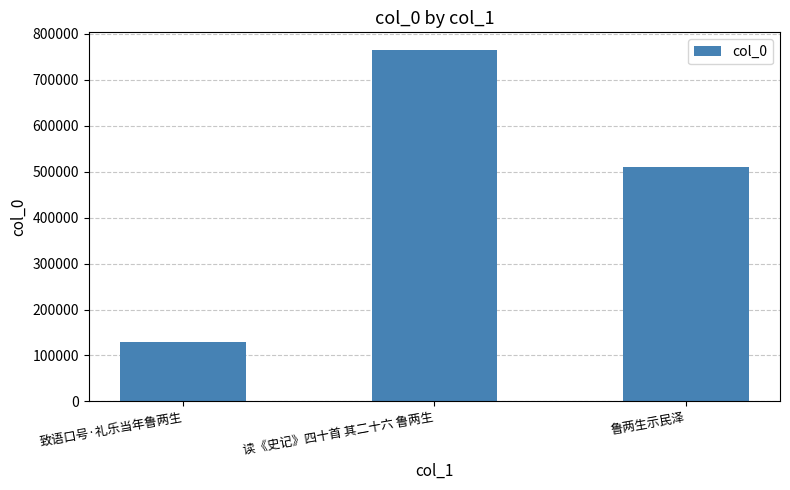

What is the label of the 3rd bar from the left?

鲁两生示民泽